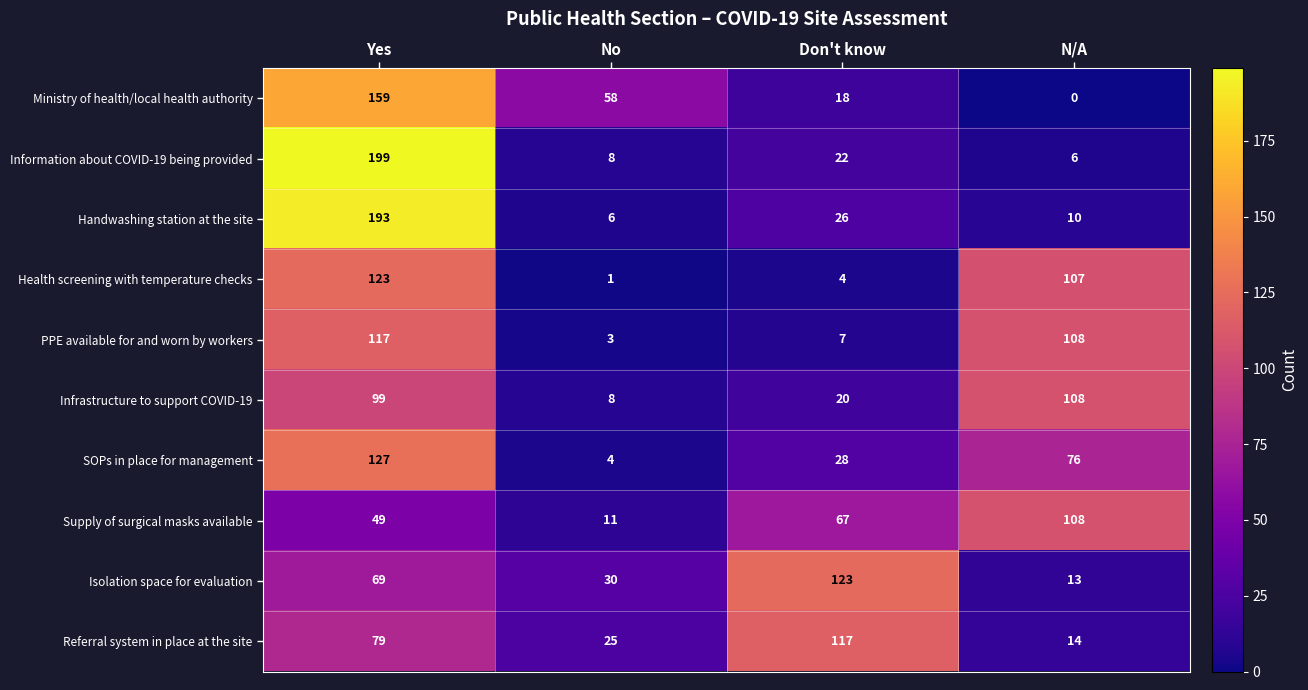

What is the difference between the highest and lowest values at N/A?

108